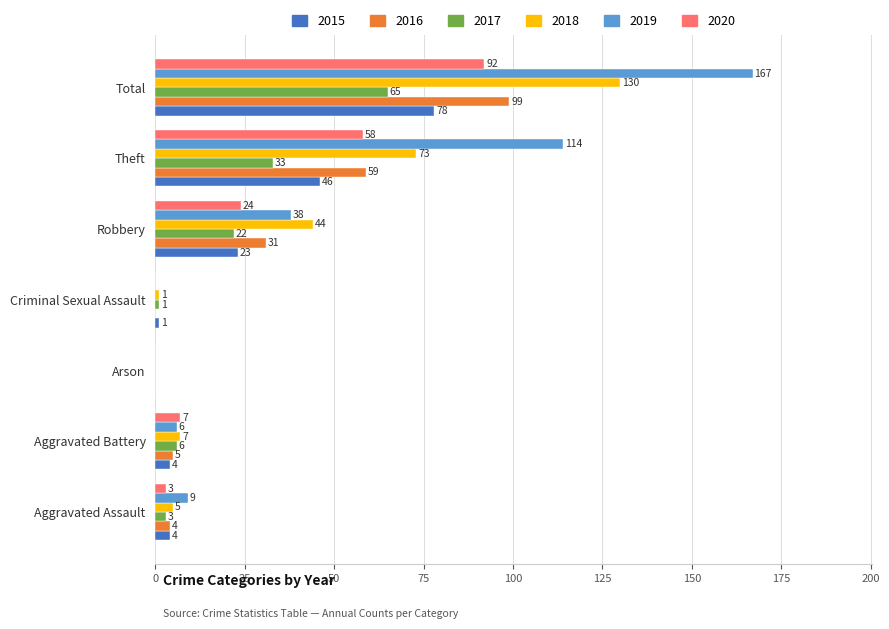

Which category has the highest value across all series?

Total